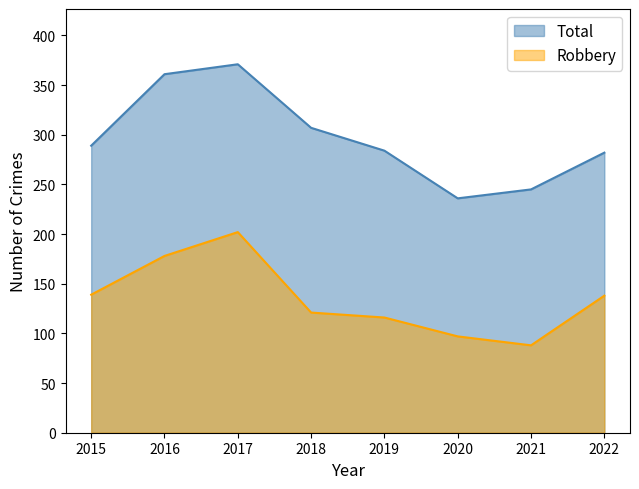

True or false: Total and Robbery cross at least once.

False